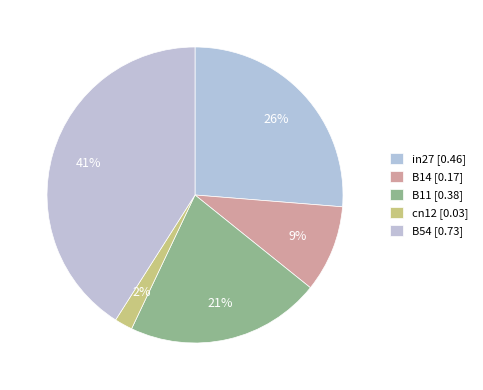

How many slices are in this pie chart?

5